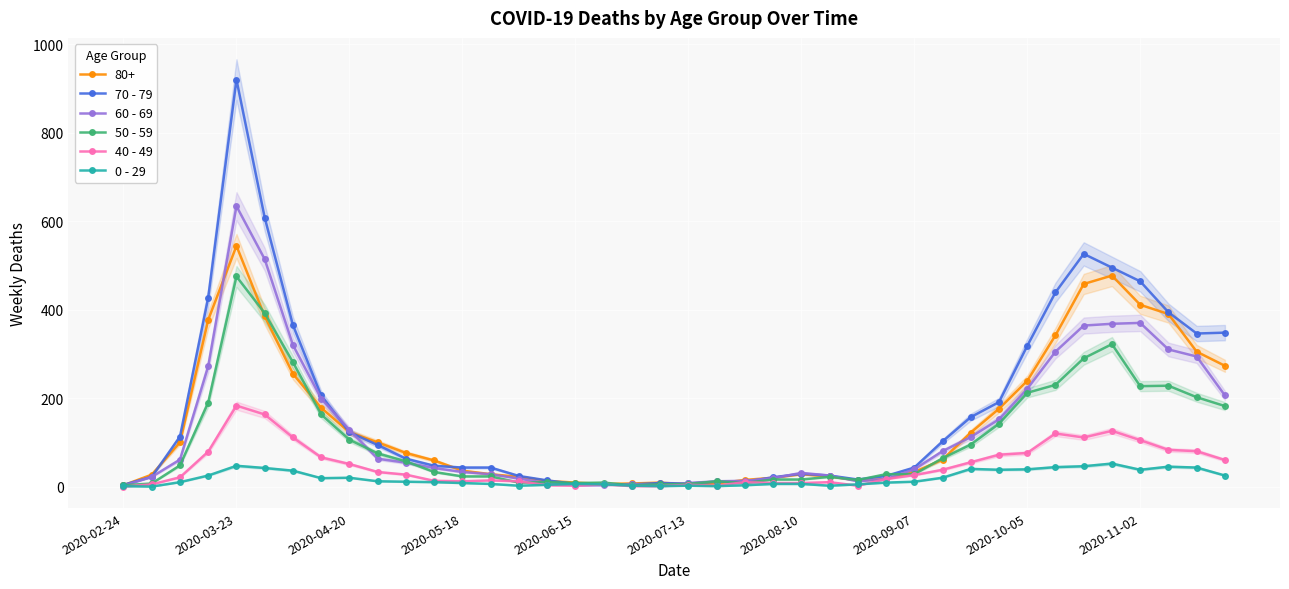

True or false: 70 - 79 has more than 1 interior local peaks.

True